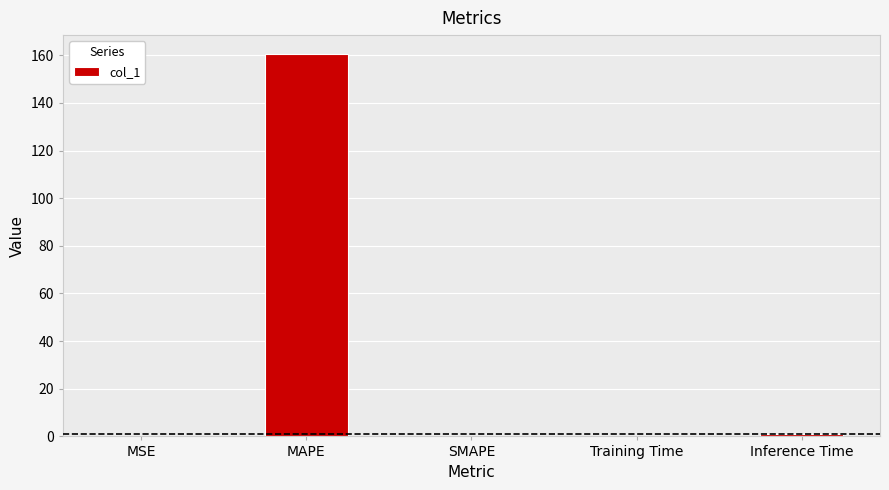

What is the change in value from Training Time to Inference Time?

+0.9